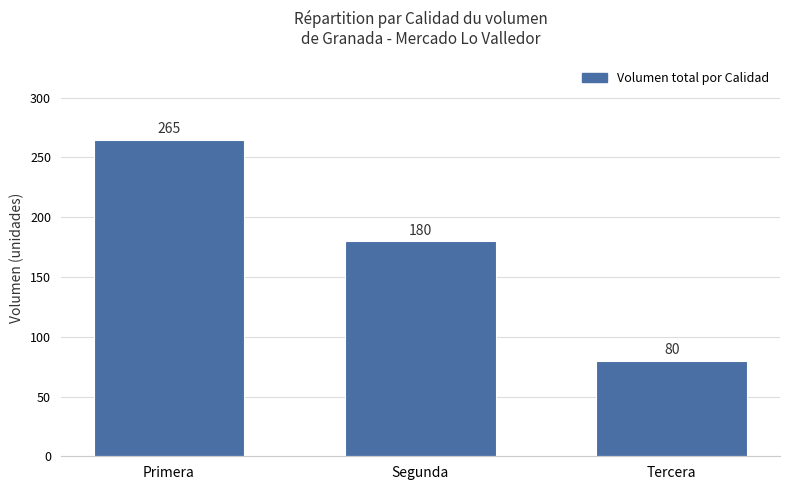

What is the label of the 2nd bar from the left?

Segunda